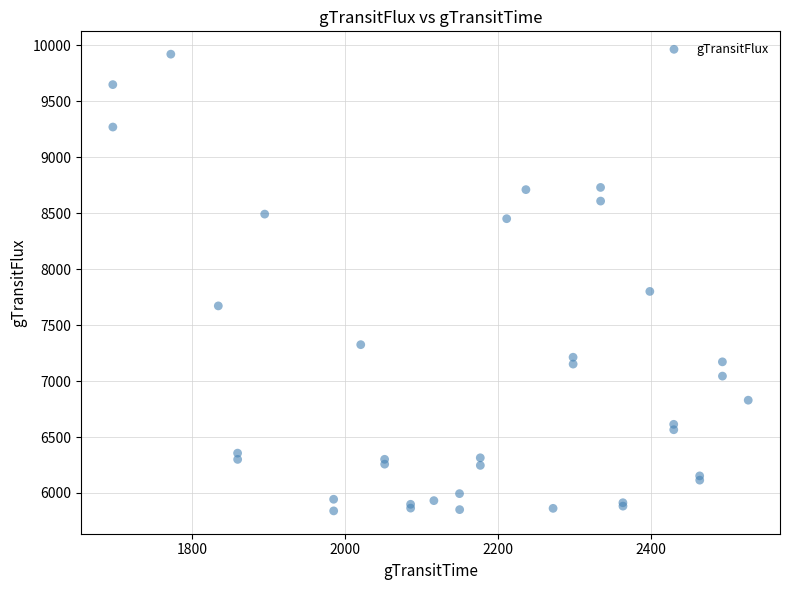

What Y value in the scatter plot is closest to 7880?

7801.0